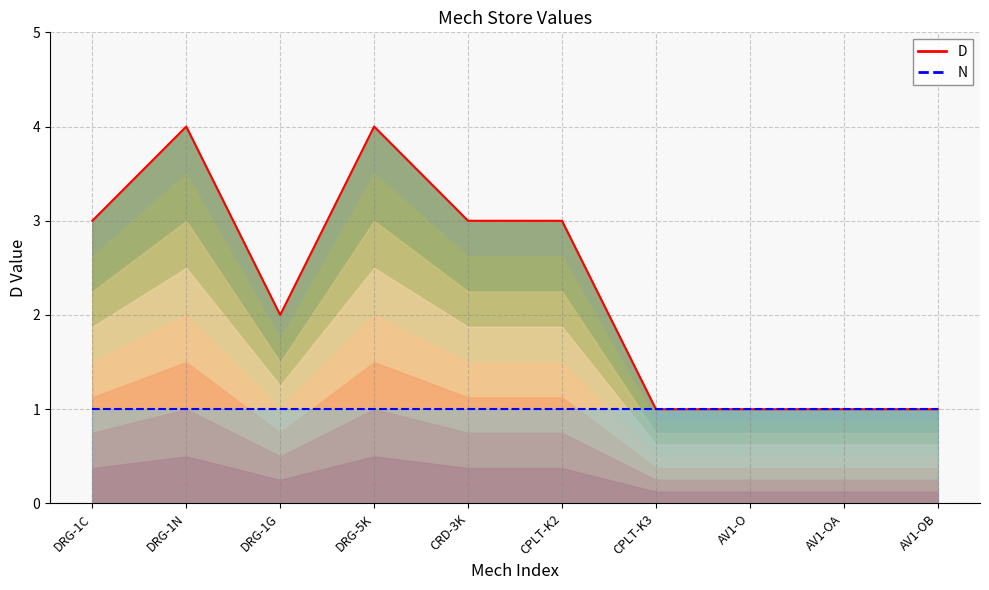

Reading left to right, extract all data points from this chart.

D (line): 3	4	2	4	3	3	1	1	1	1
N (line): 1	1	1	1	1	1	1	1	1	1